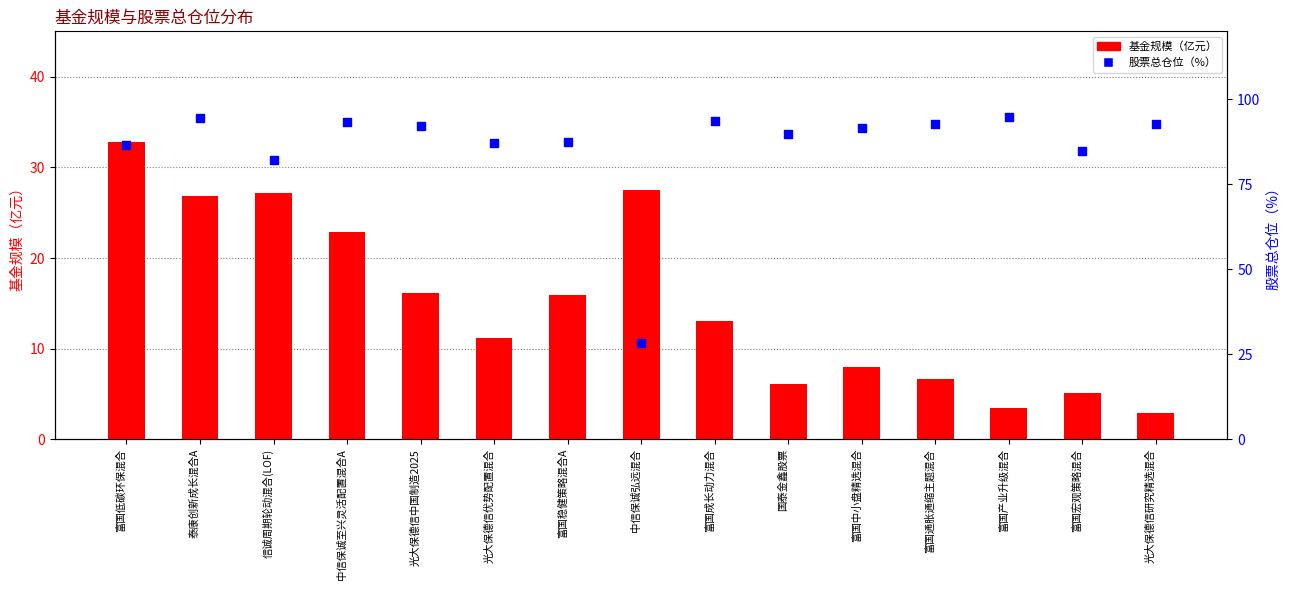

Which series contains the highest Y value?

股票总仓位